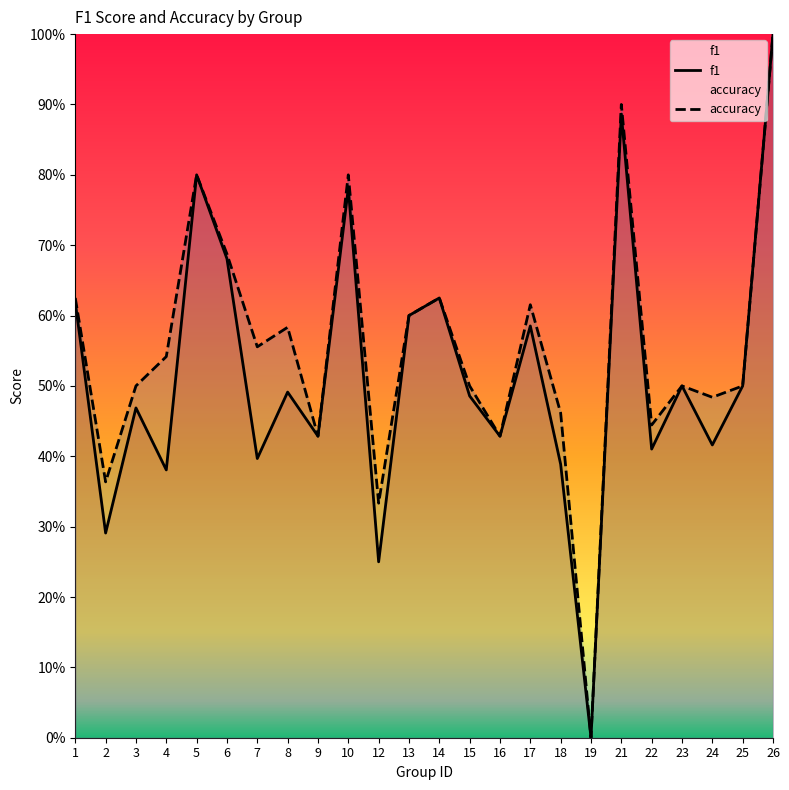

What is the value of the f1 point at the 22nd from the left?

0.4